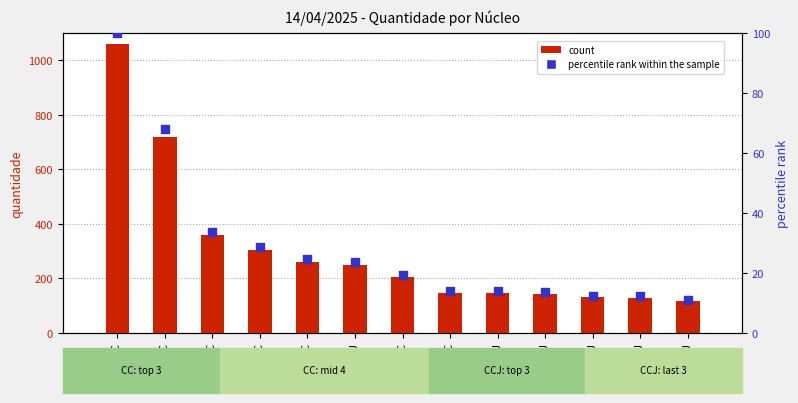

What is the total value across all series at 6ª CC?

788.1